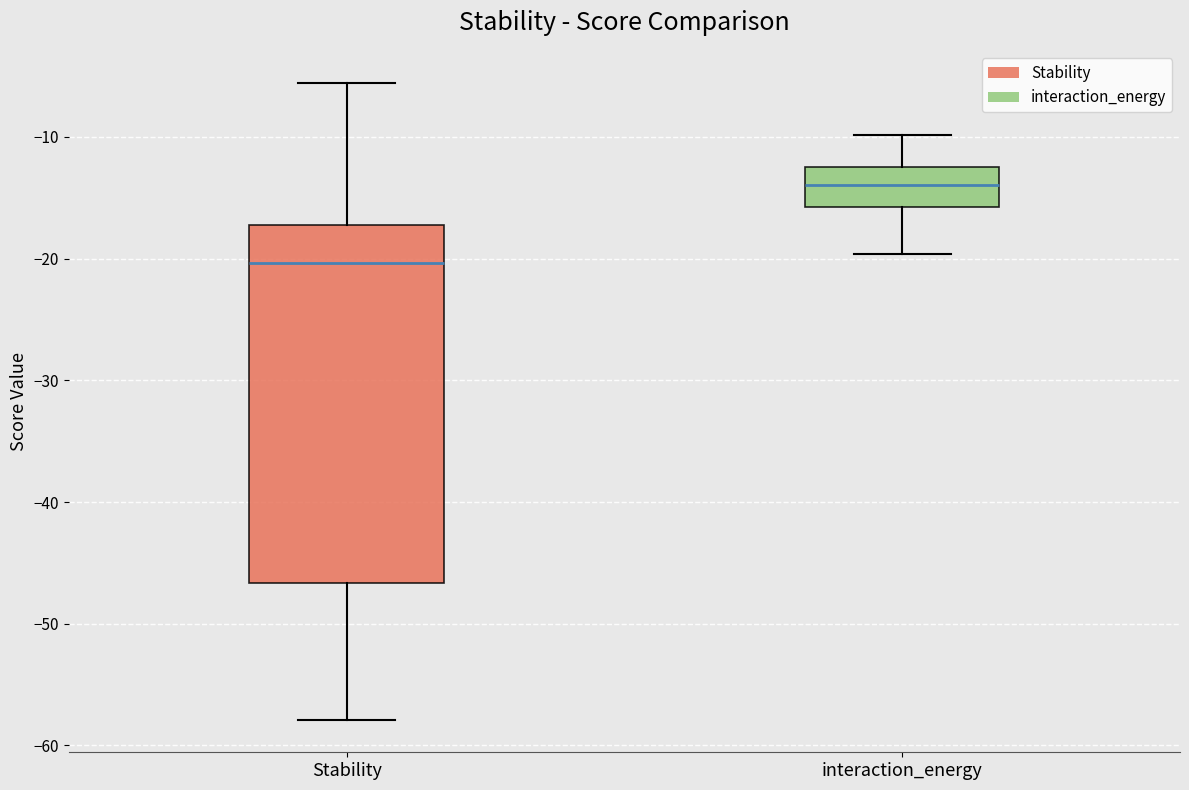

Comparing the boxes themselves (not the whiskers), which one is the tallest?

Stability